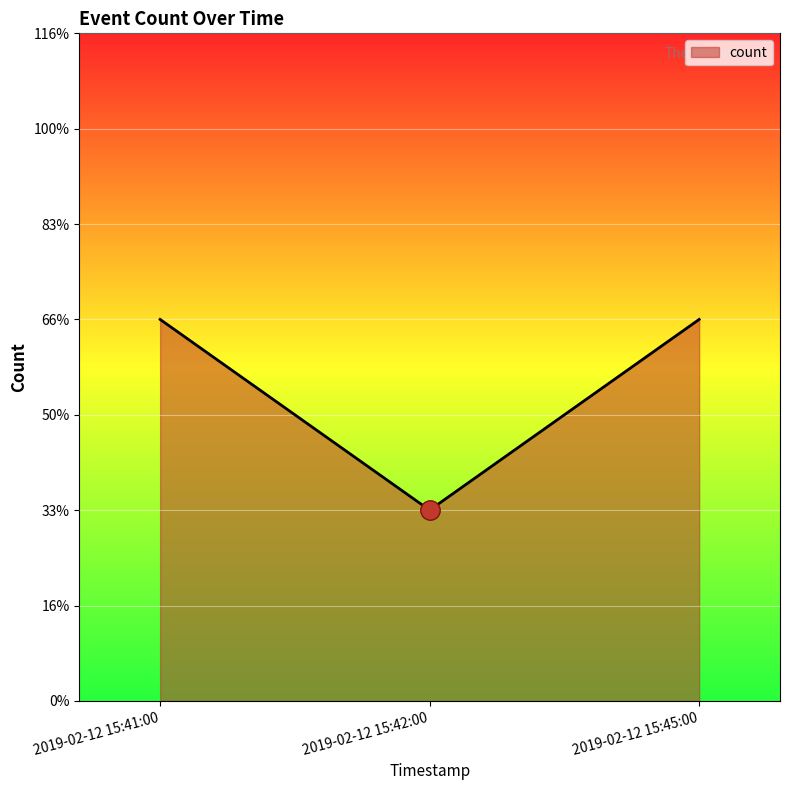

Is this an area chart (filled region under the line)?

Yes